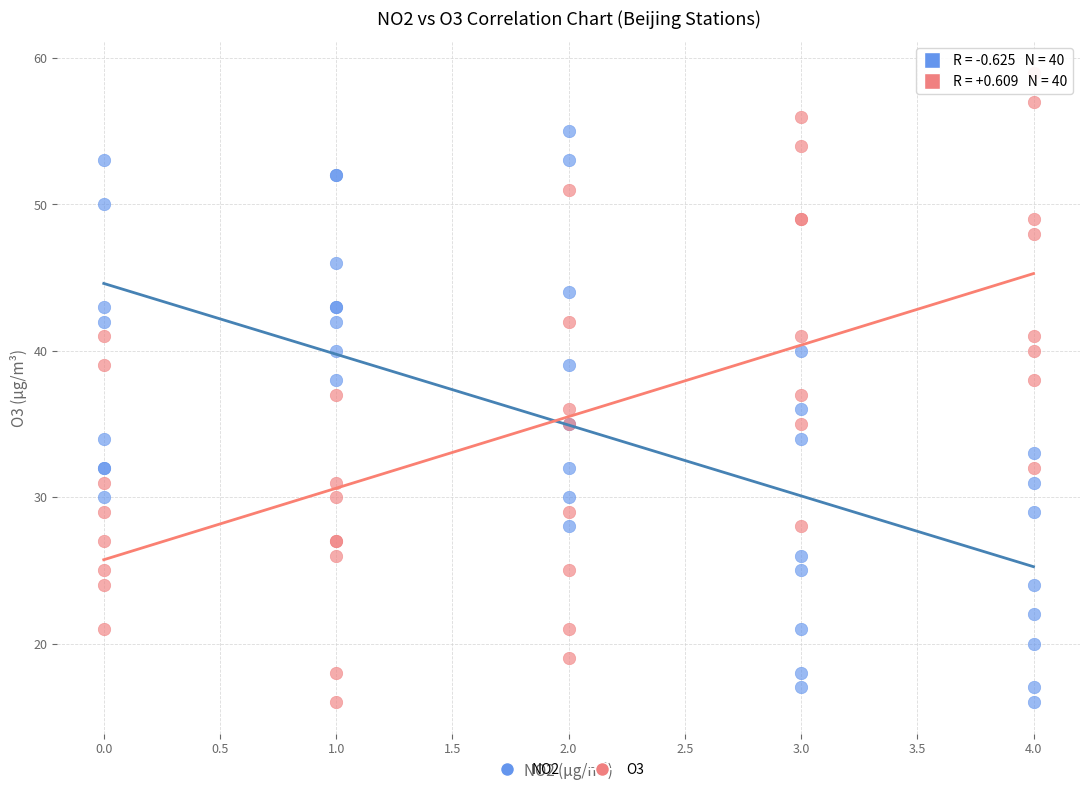

Which series reaches the maximum Y coordinate?

O3